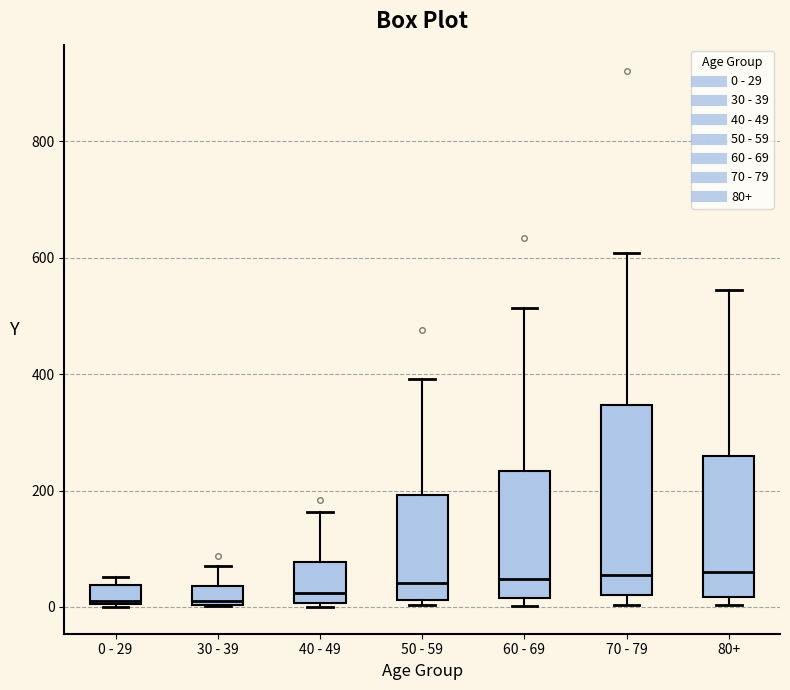

Where is the upper edge of the box for 40 - 49 on the y-axis? The values are not printed on the chart, so give them approximately, as read against the axis.

80